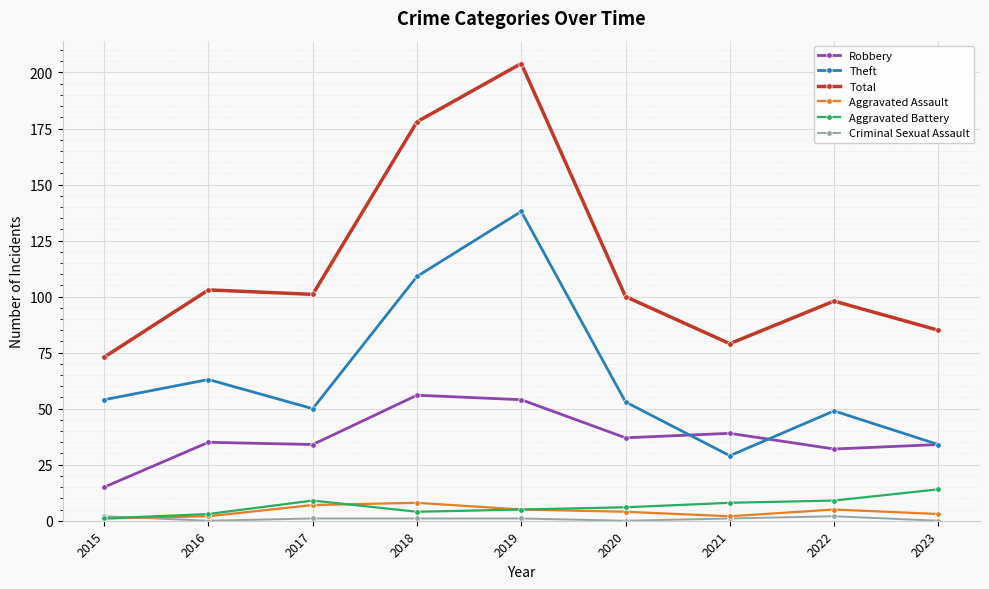

What value does the Aggravated Assault series have at 2020?

4